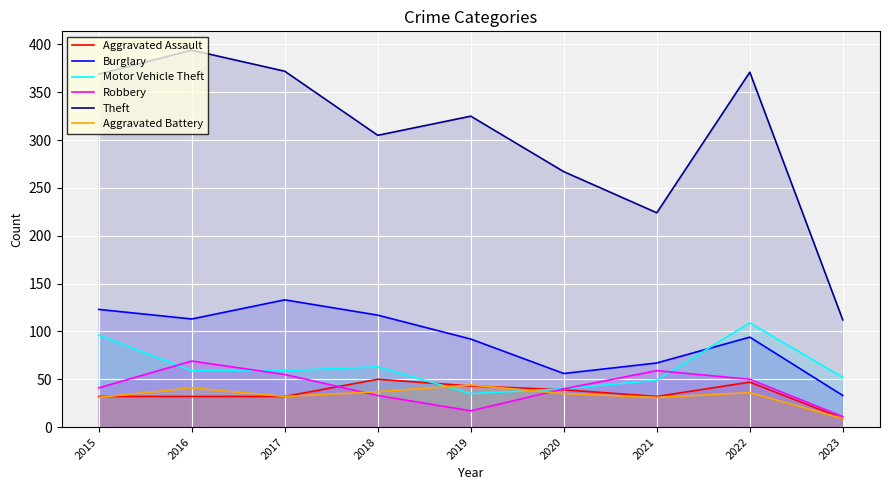

What are all the series names shown in the legend?

Aggravated Assault, Burglary, Motor Vehicle Theft, Robbery, Theft, Aggravated Battery